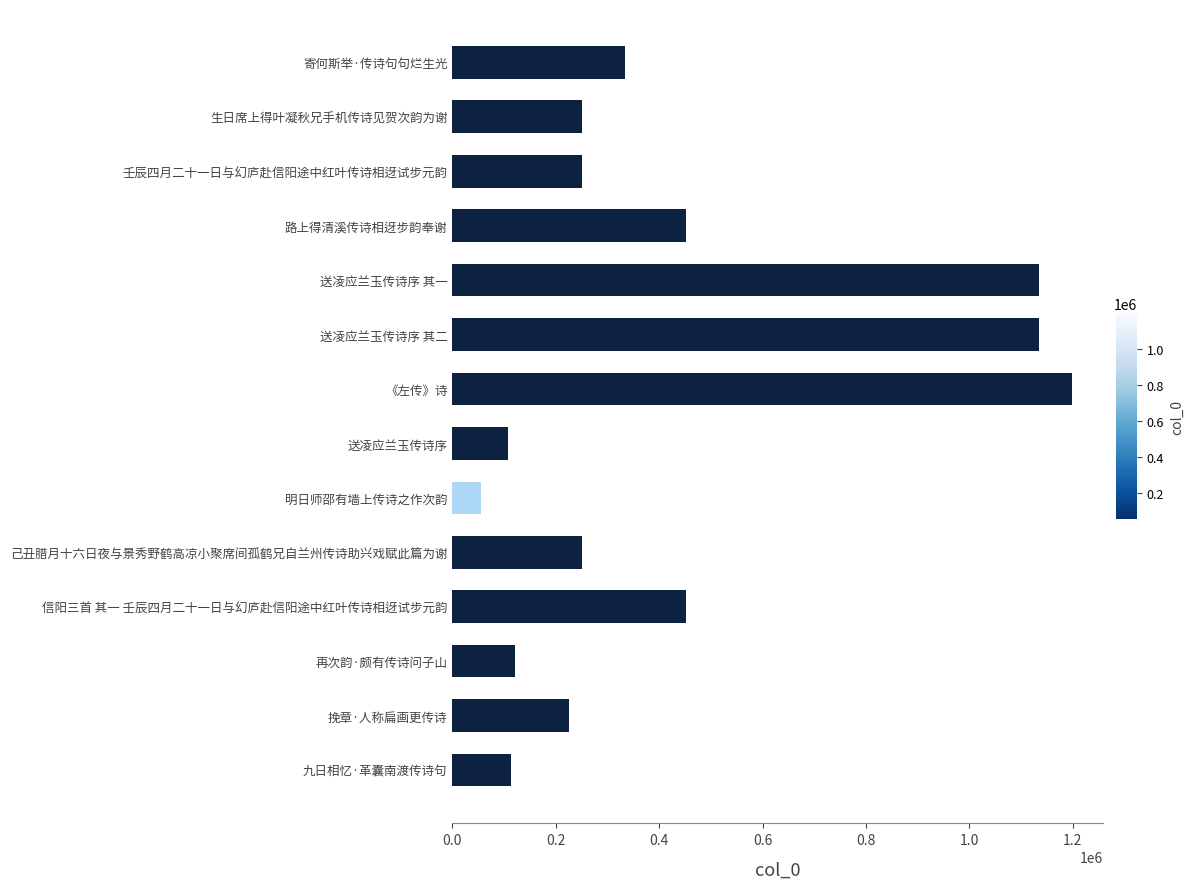

What is the label of the 12th bar from the top?

再次韵·颇有传诗问子山